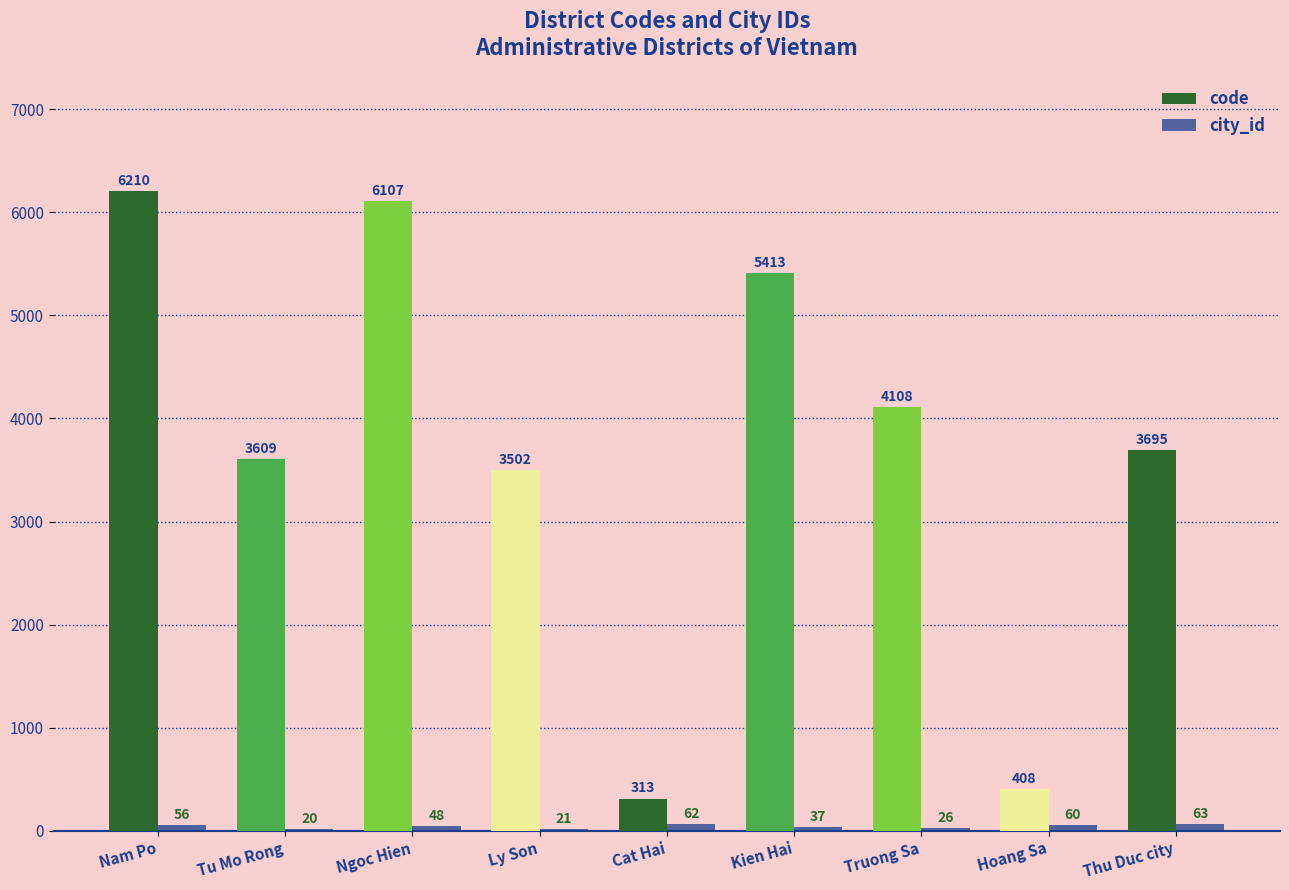

Which series changed the most between Tu Mo Rong and Ly Son?

code